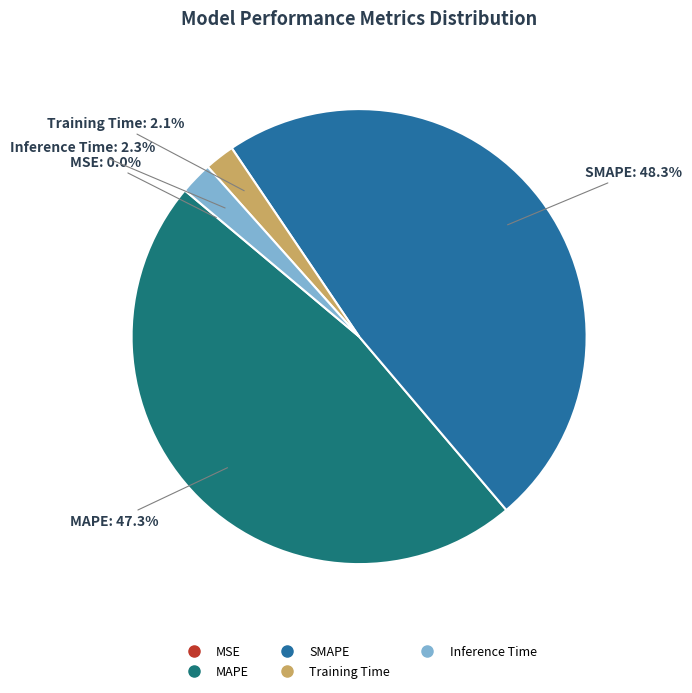

Is it true that Inference Time is 2% of the pie?

True